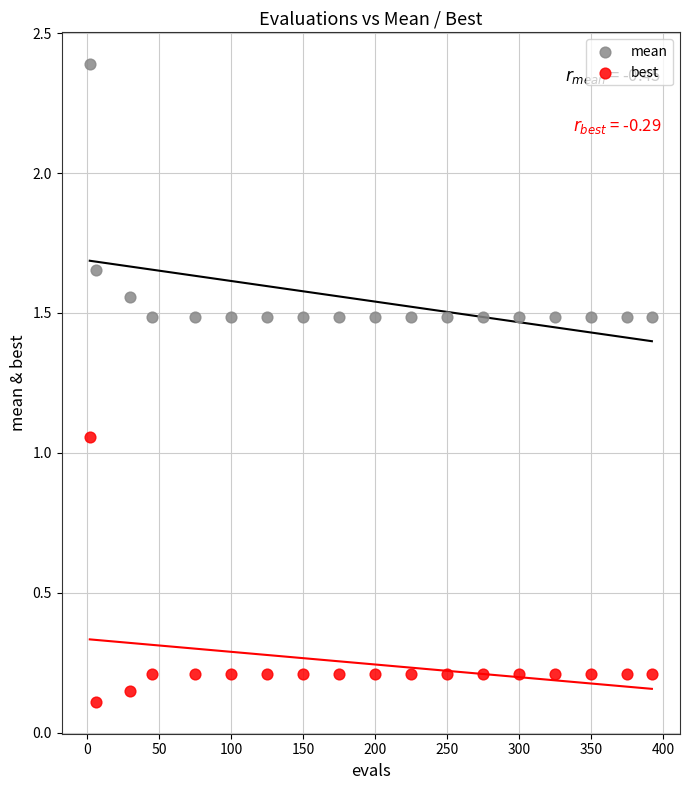

Which series contains the lowest Y value?

best